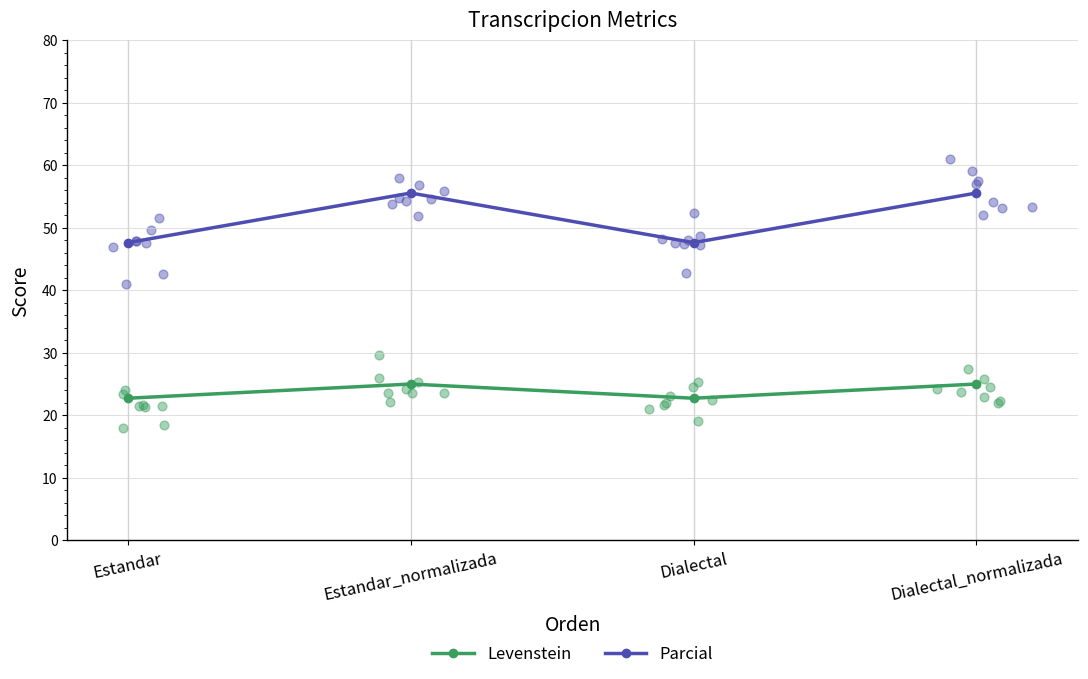

Is the value of Parcial at Dialectal greater than the value of Levenstein at Estandar_normalizada?

Yes